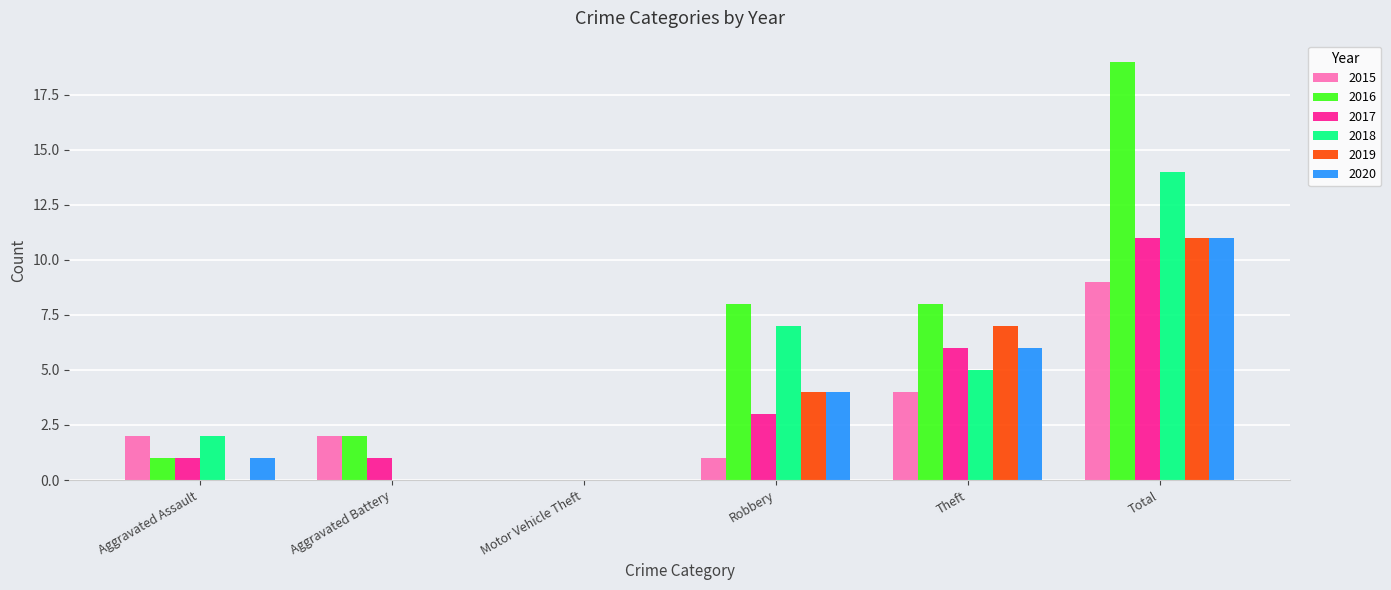

What value does the 2016 series have at Total?

19